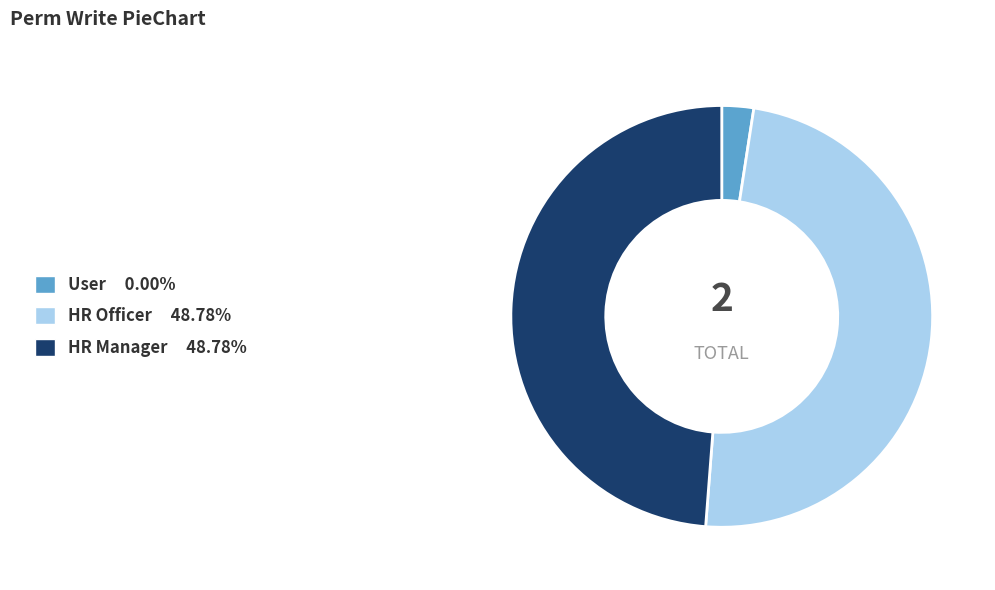

Does any single category account for the majority?

No